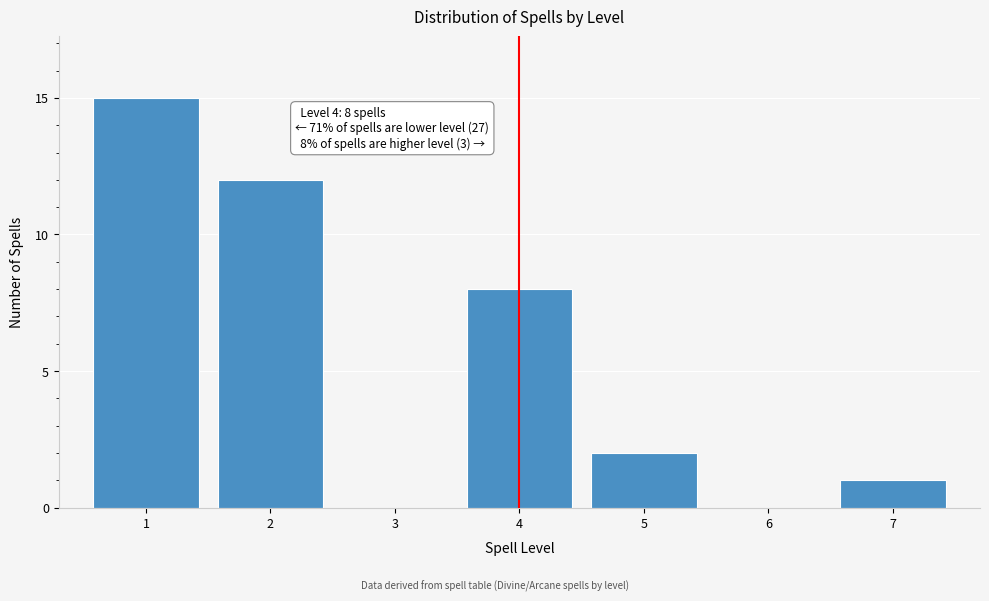

Reading left to right, list all the values displayed in this chart.

1=15	2=12	3=0	4=8	5=2	6=0	7=1